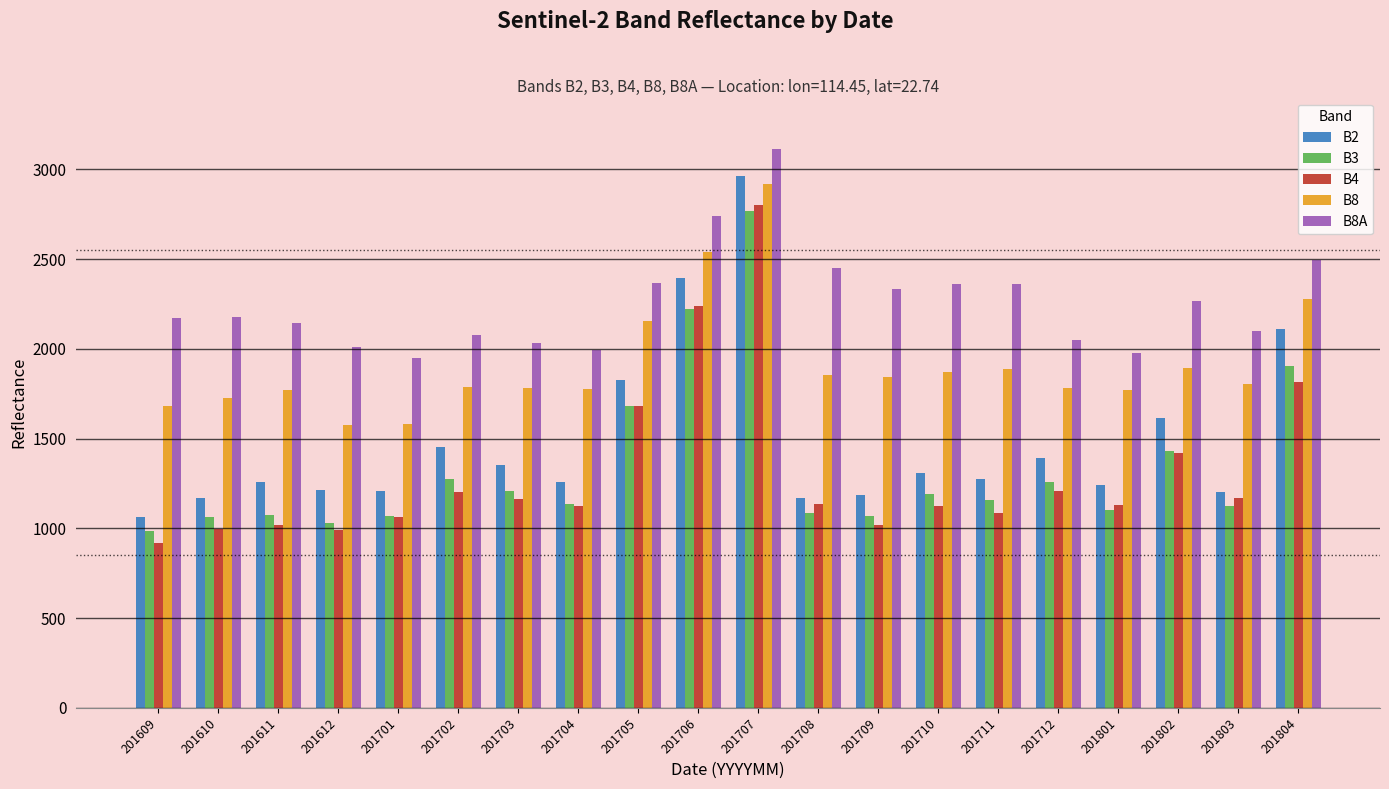

Which series has the largest range (max minus min)?

B2